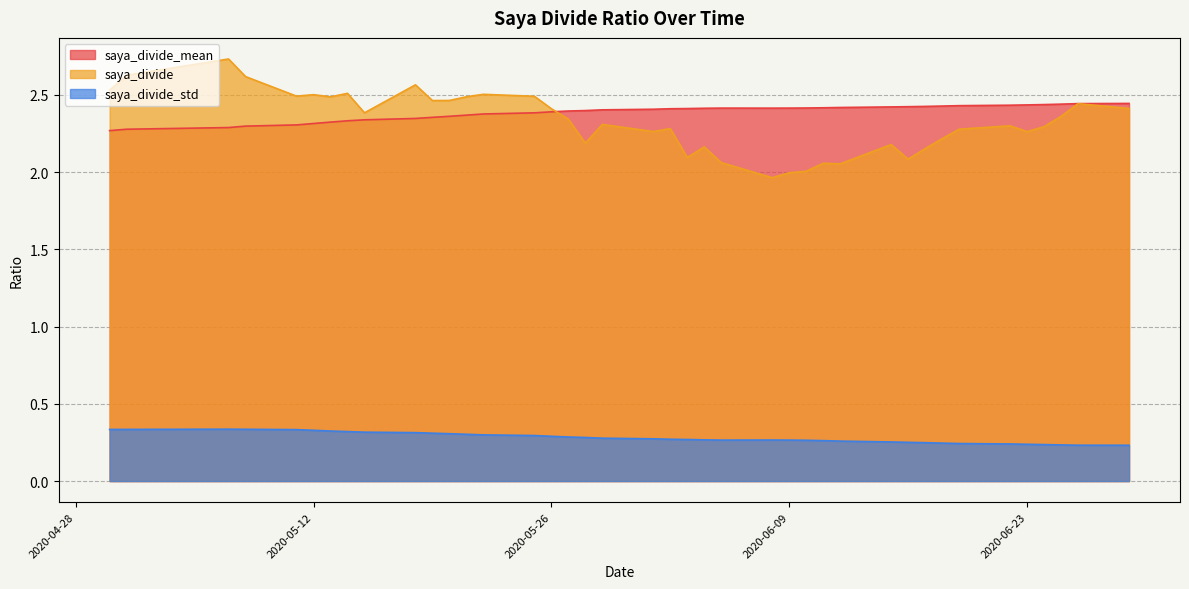

What is the maximum value shown in the chart?

2.7